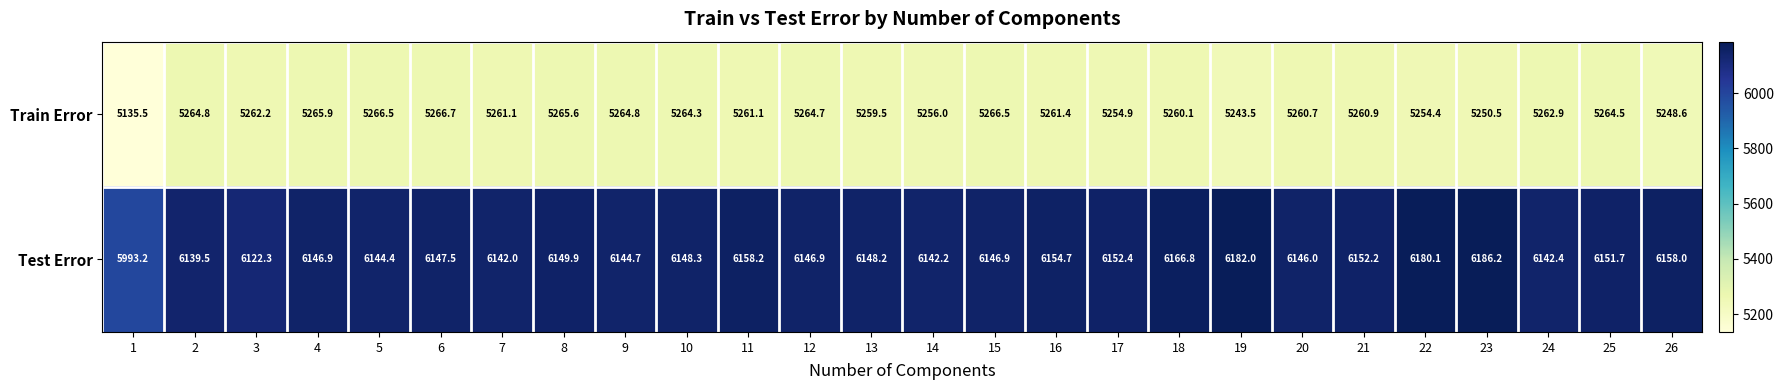

Rank the series by their average value, from highest to lowest.

Test Error, Train Error